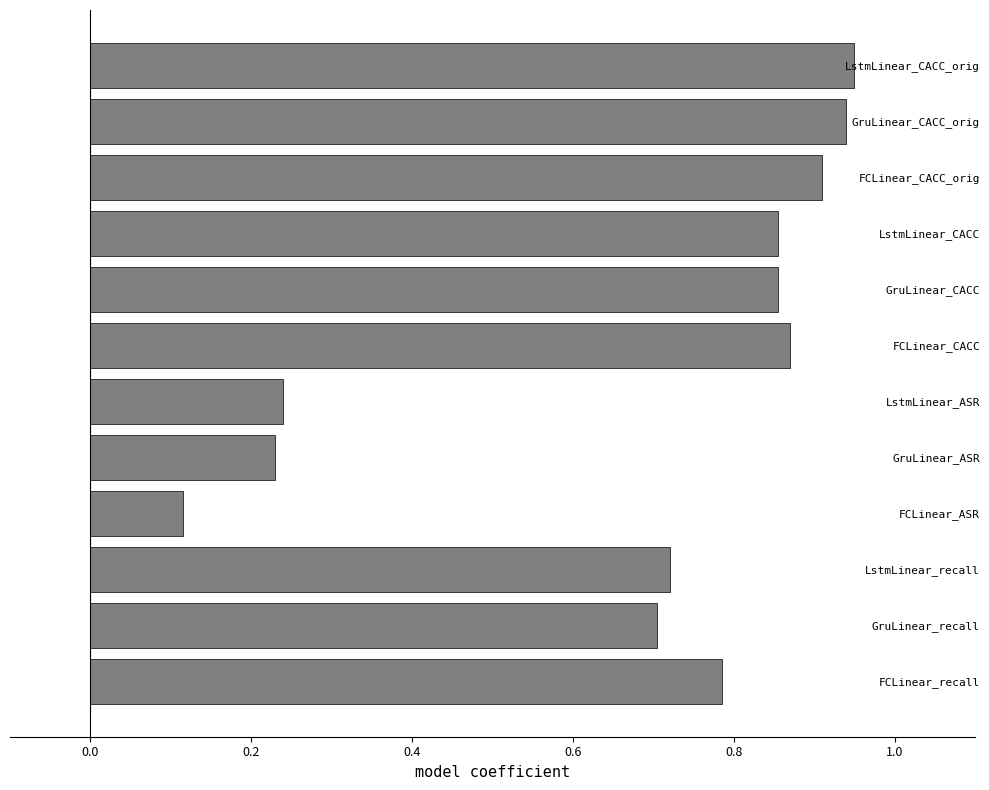

The value at LstmLinear_CACC is 0.2. True or false?

False